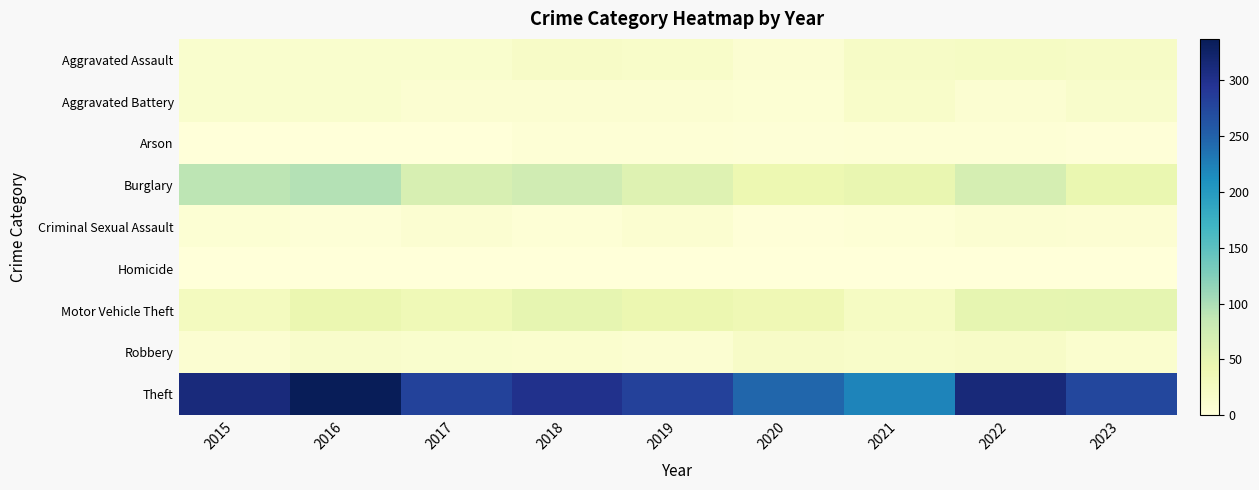

Rank the series by their maximum value, from lowest to highest.

Homicide, Arson, Criminal Sexual Assault, Aggravated Battery, Robbery, Aggravated Assault, Motor Vehicle Theft, Burglary, Theft